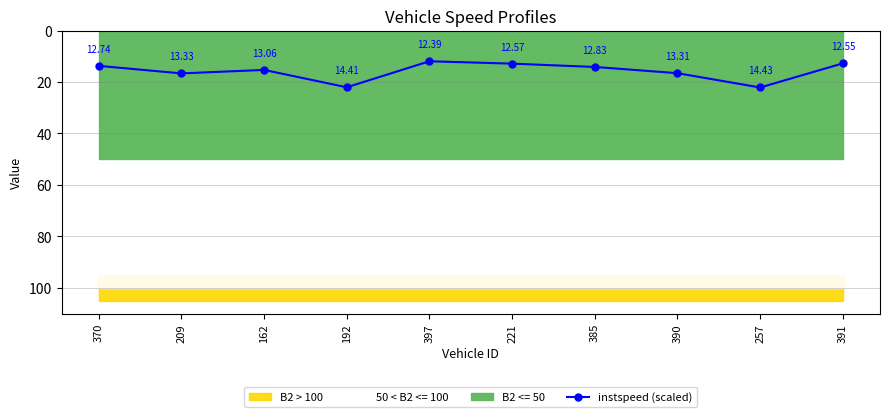

What is the label of the 9th point from the left?

257